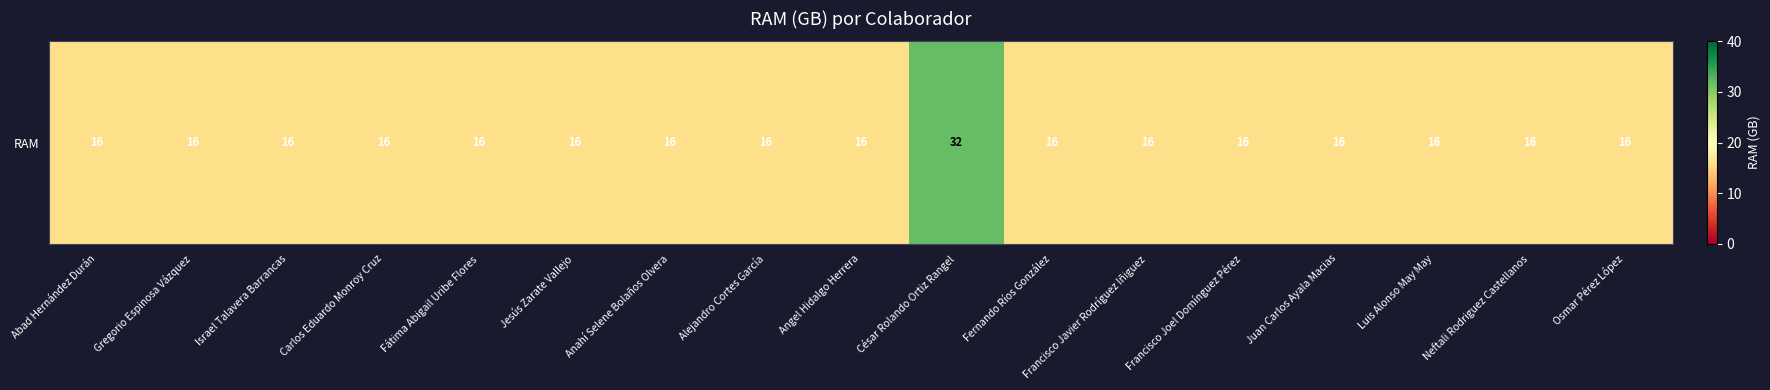

What is the minimum value shown in the chart?

16